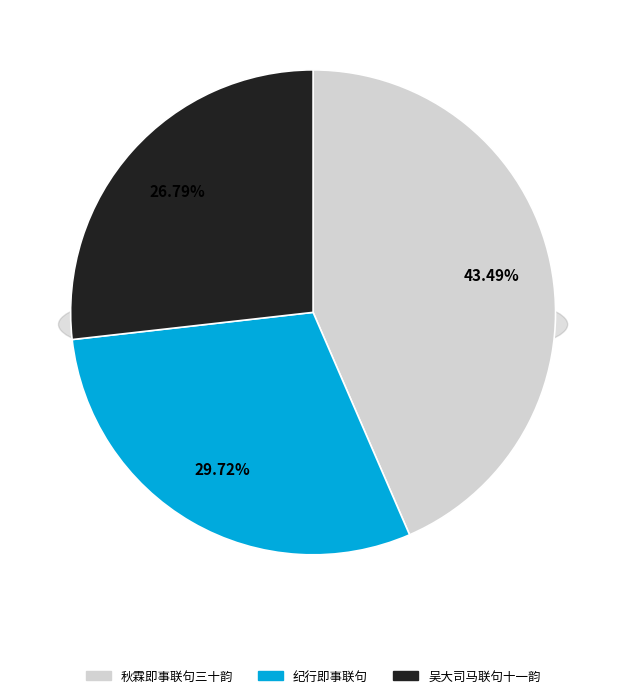

What is the total percentage of 吴大司马泊舟三水予挈白菊遗之适王将军在坐即事联句十一韵 and 纪行即事联句?

56.5%